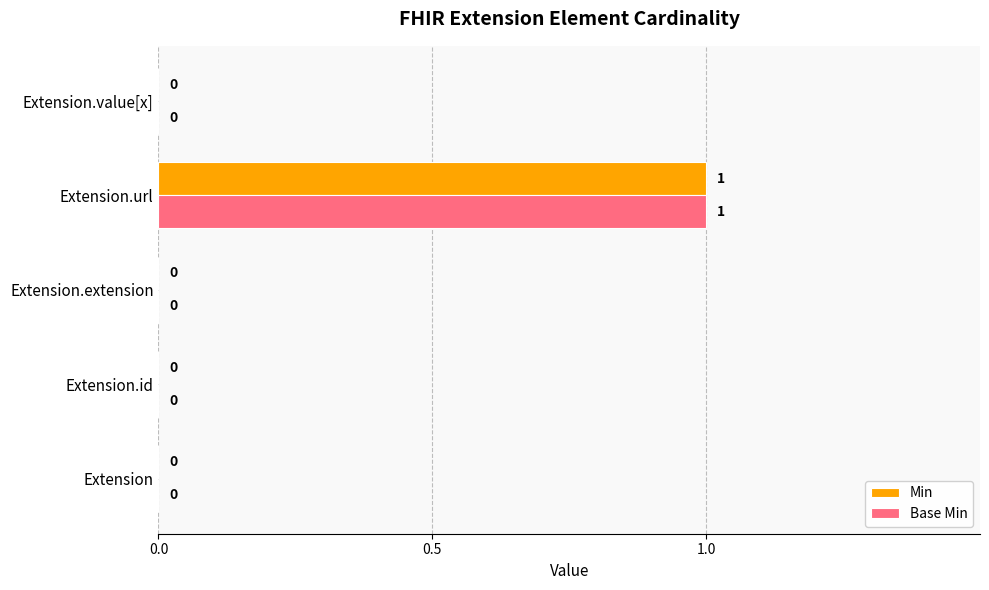

At which category is the sum across all series the highest?

Extension.url